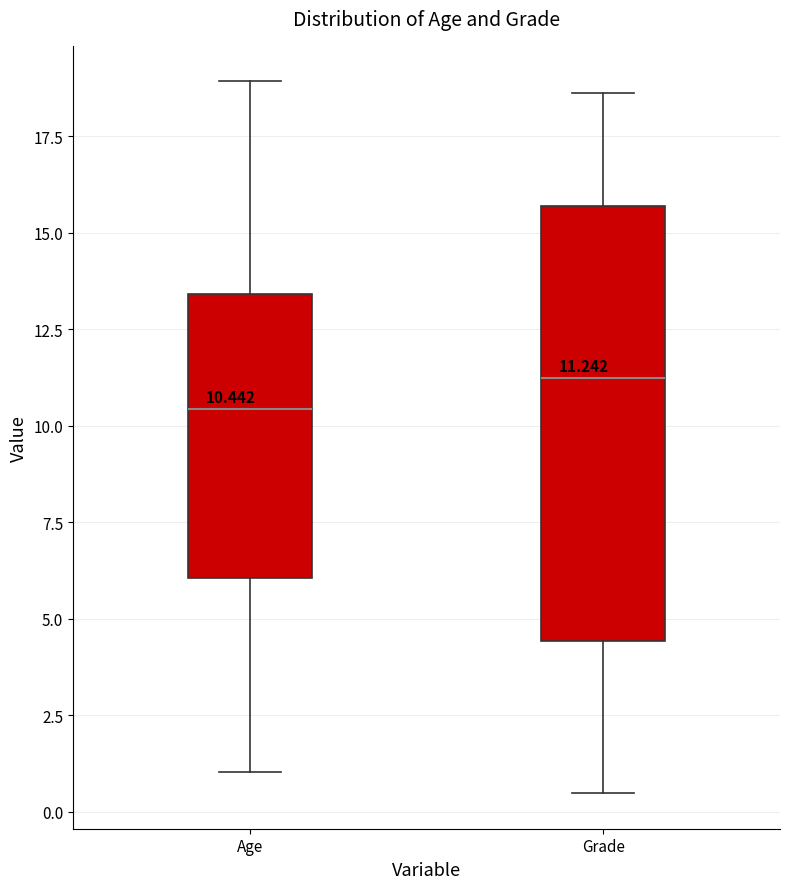

Which box has the lowest median line?

Age